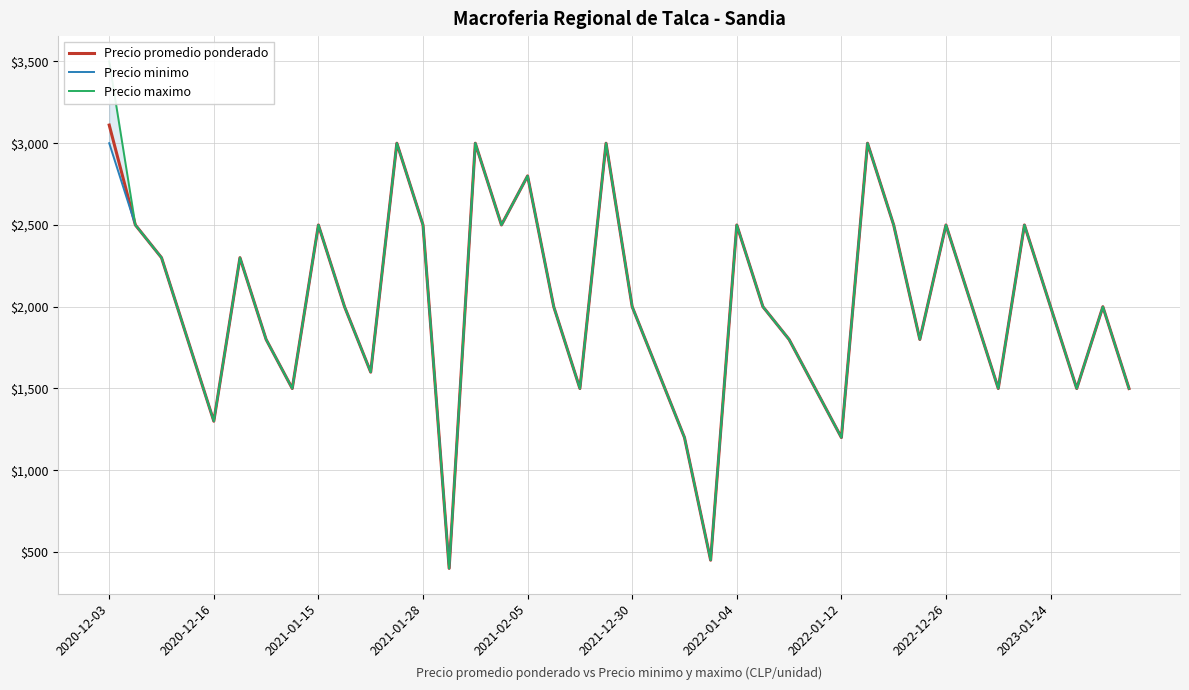

What is the average value of the Precio minimo series?

2009